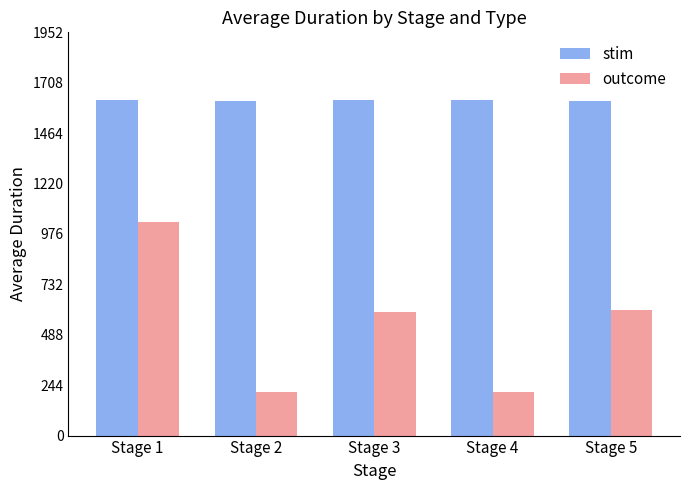

What is the spread (max minus min) of values at Stage 1?

591